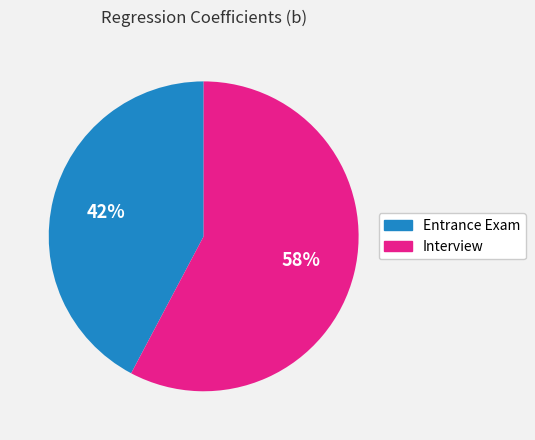

To the nearest percent, what portion does Entrance Exam represent?

42%